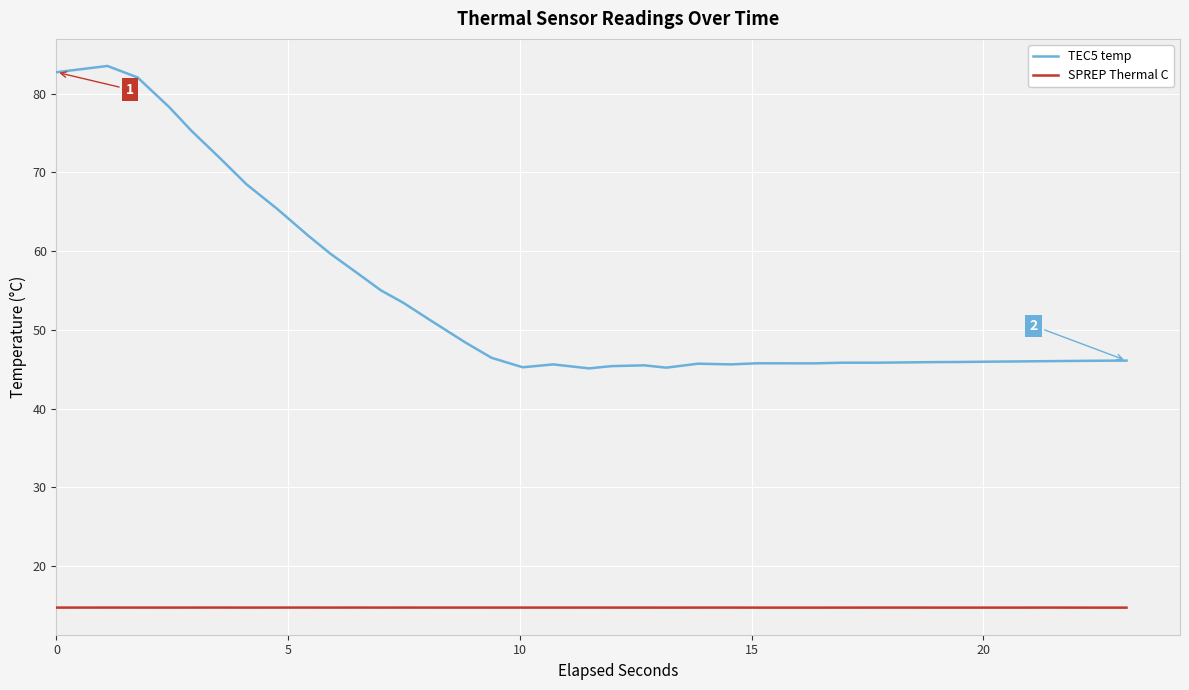

What is the difference between the maximum and minimum values in the TEC5 temp series?

38.4